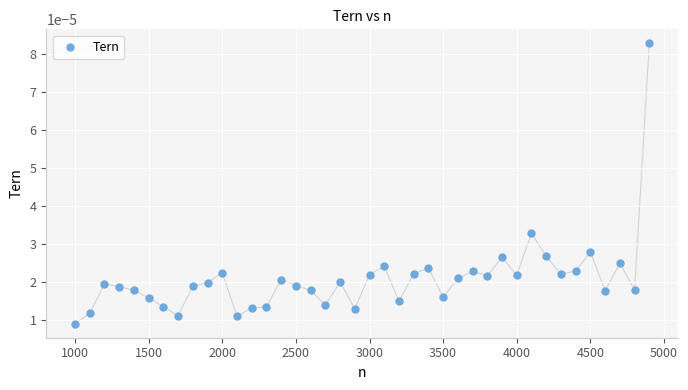

What is the range of X values (max minus min)?

3900.0